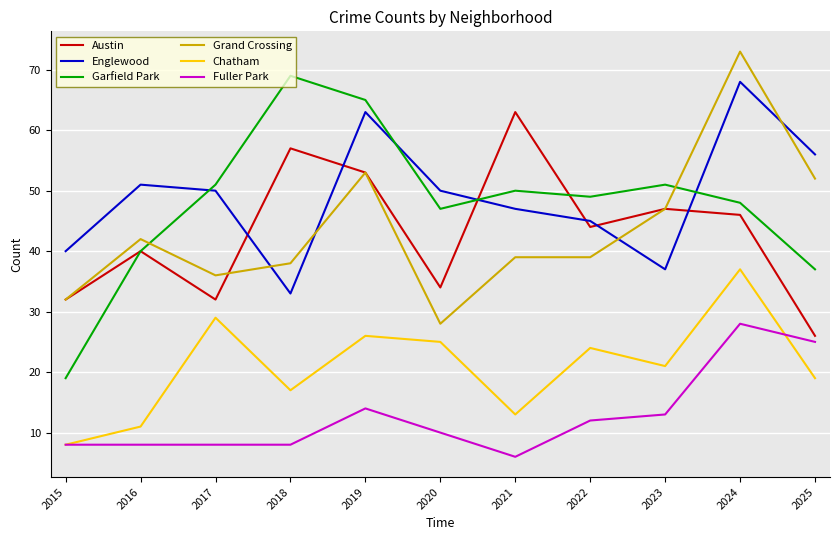

In Austin, how many points are higher than both neighbors (excluding endpoints)?

4